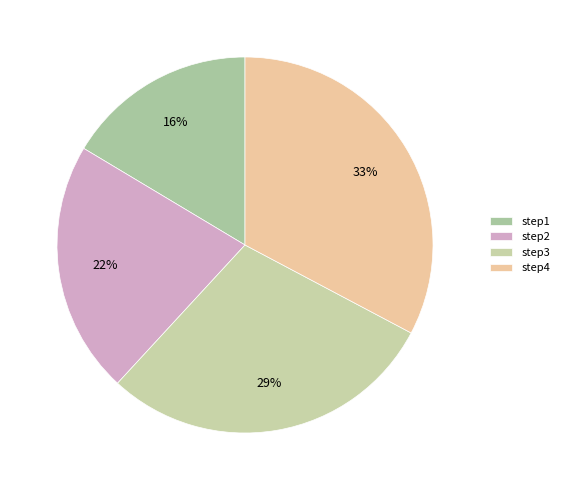

Between step3 and step1, which is larger?

step3